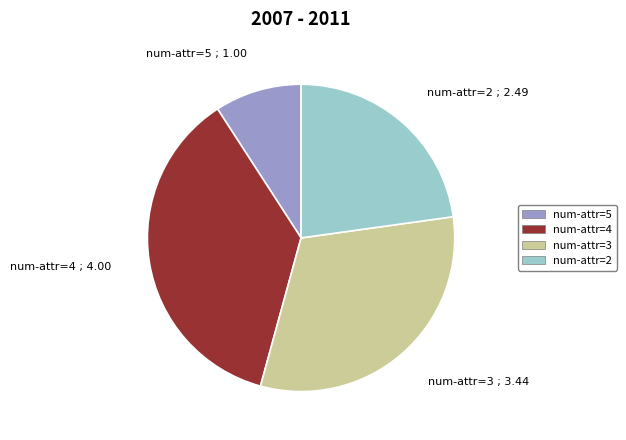

What is the ratio of the value at num-attr=2 to the value at num-attr=5?

2.5